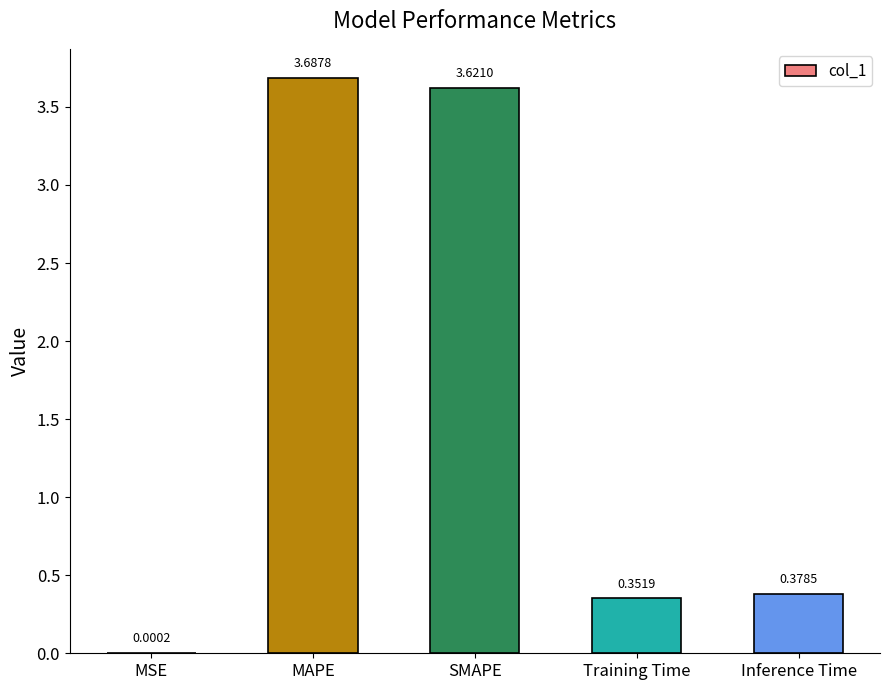

Which has a higher value, MSE or Training Time?

Training Time